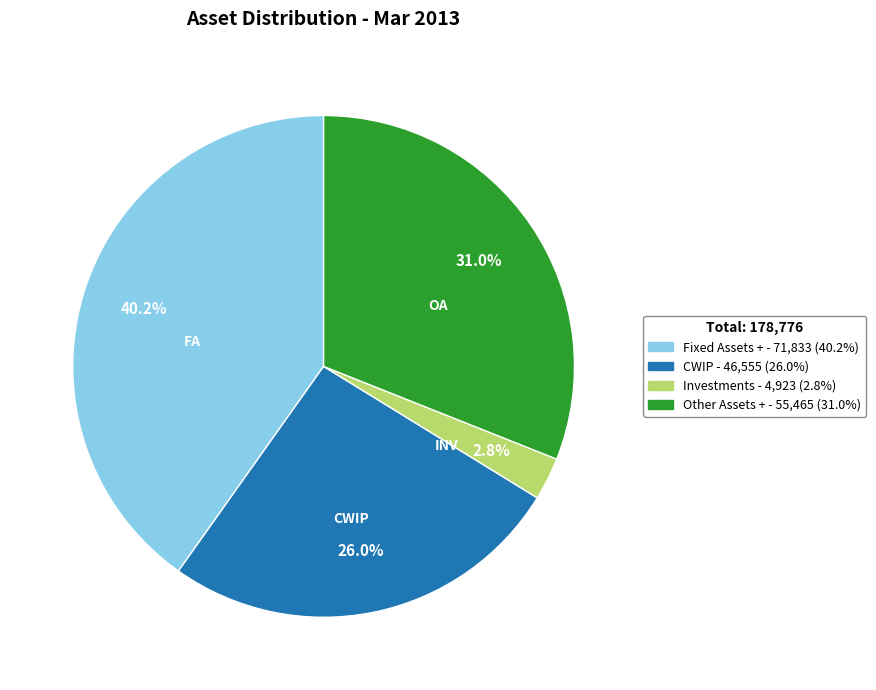

How many slices are in this pie chart?

4